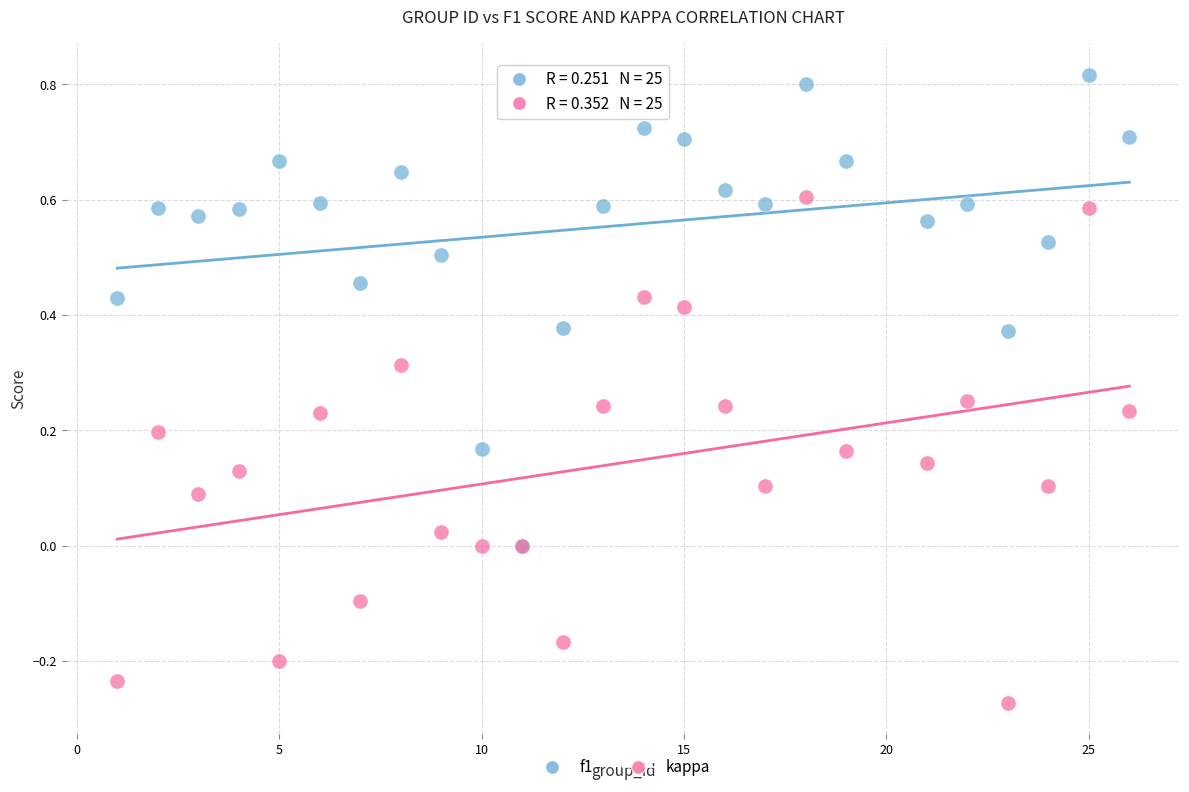

Which series reaches the maximum Y coordinate?

f1